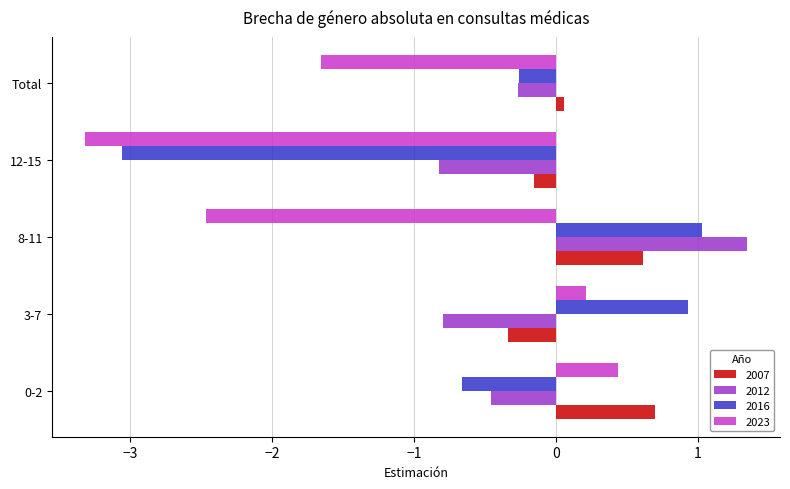

The 2012 series shows -0.5 at 0-2. True or false?

True